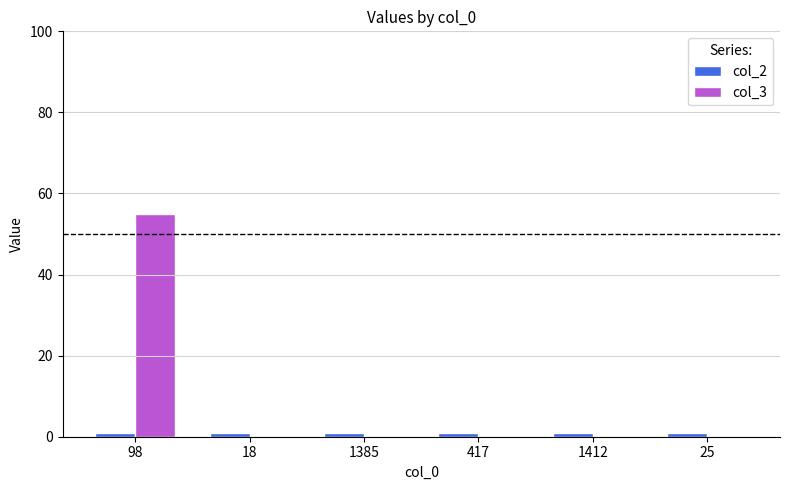

Which series has the widest spread of values?

col_3